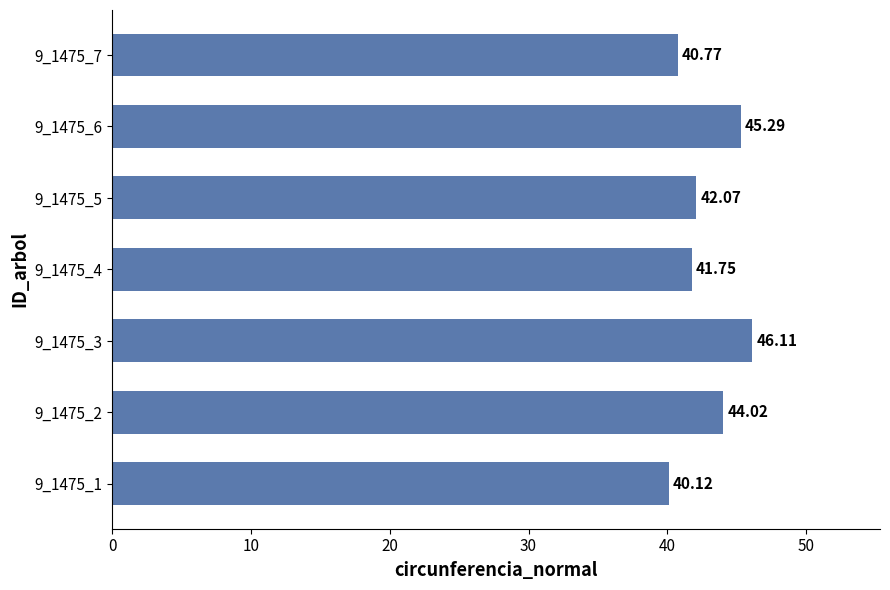

What is the sum of all values?

300.1